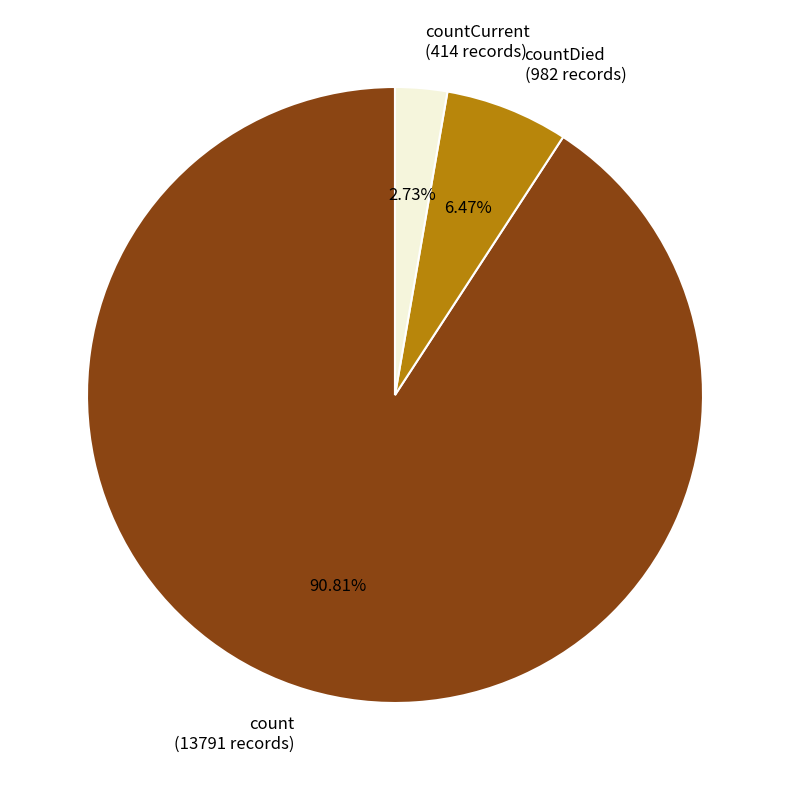

Between count (13791 records) and countCurrent (414 records), which is larger?

count (13791 records)